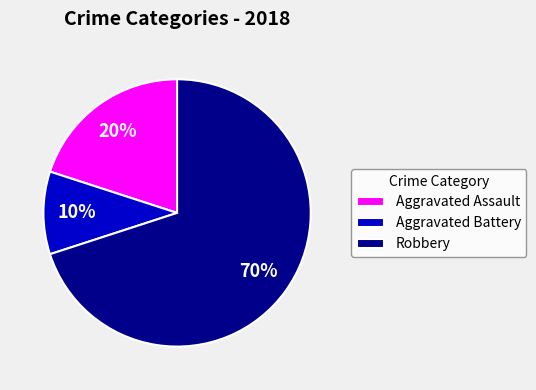

Count the number of slices in the pie.

3